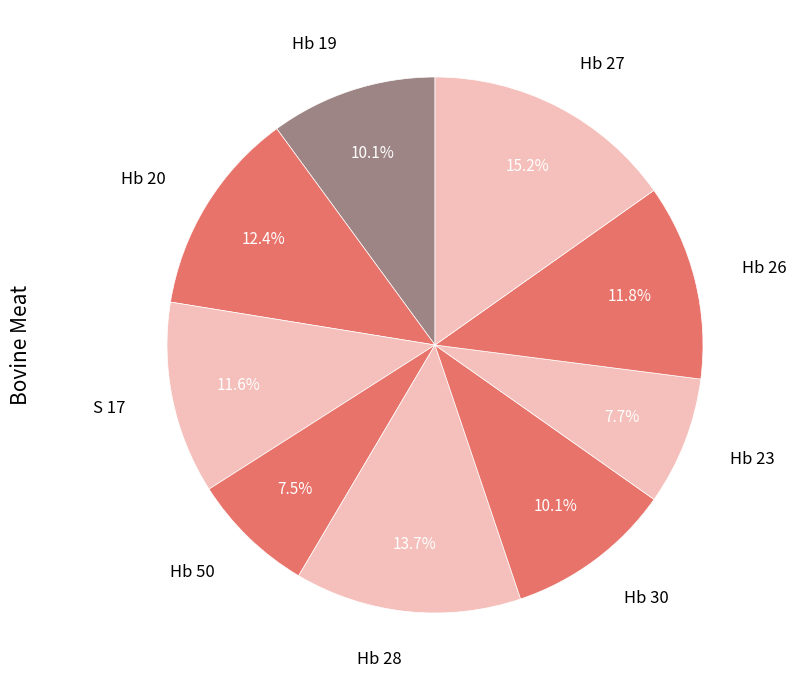

To the nearest percent, what is the difference between the Hb 27 and Hb 20 slice percentages?

3%